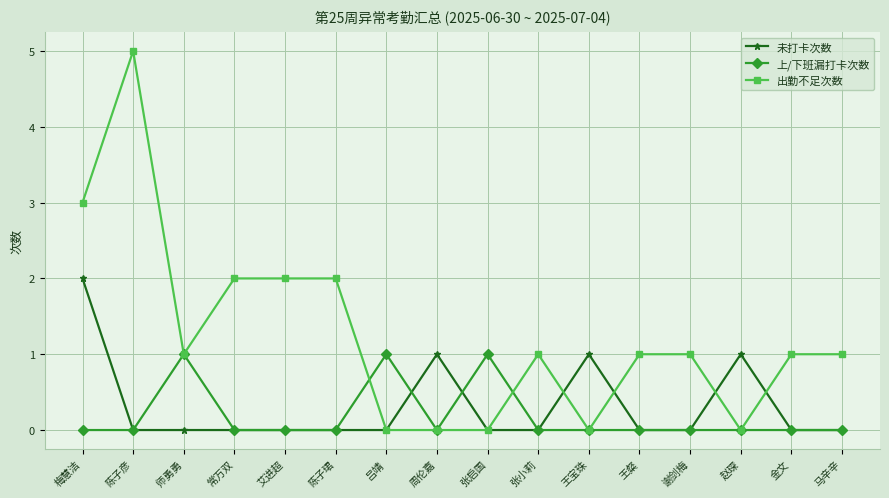

What is the difference between the maximum and second lowest values in the 上/下班漏打卡次数 series?

1